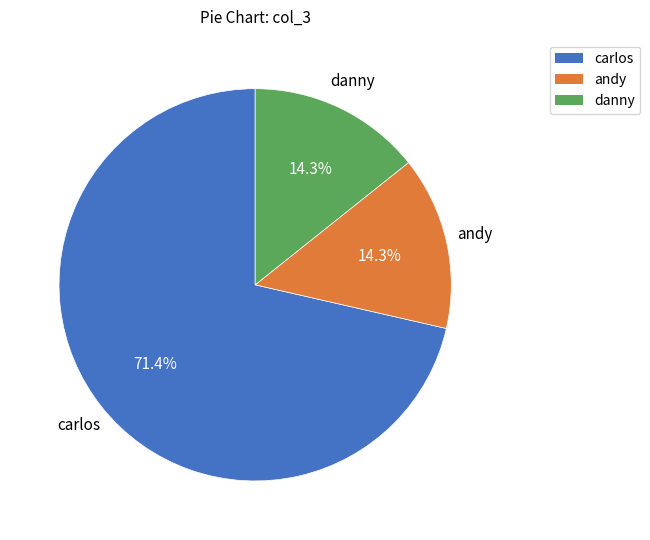

Is there a majority slice in this chart?

Yes